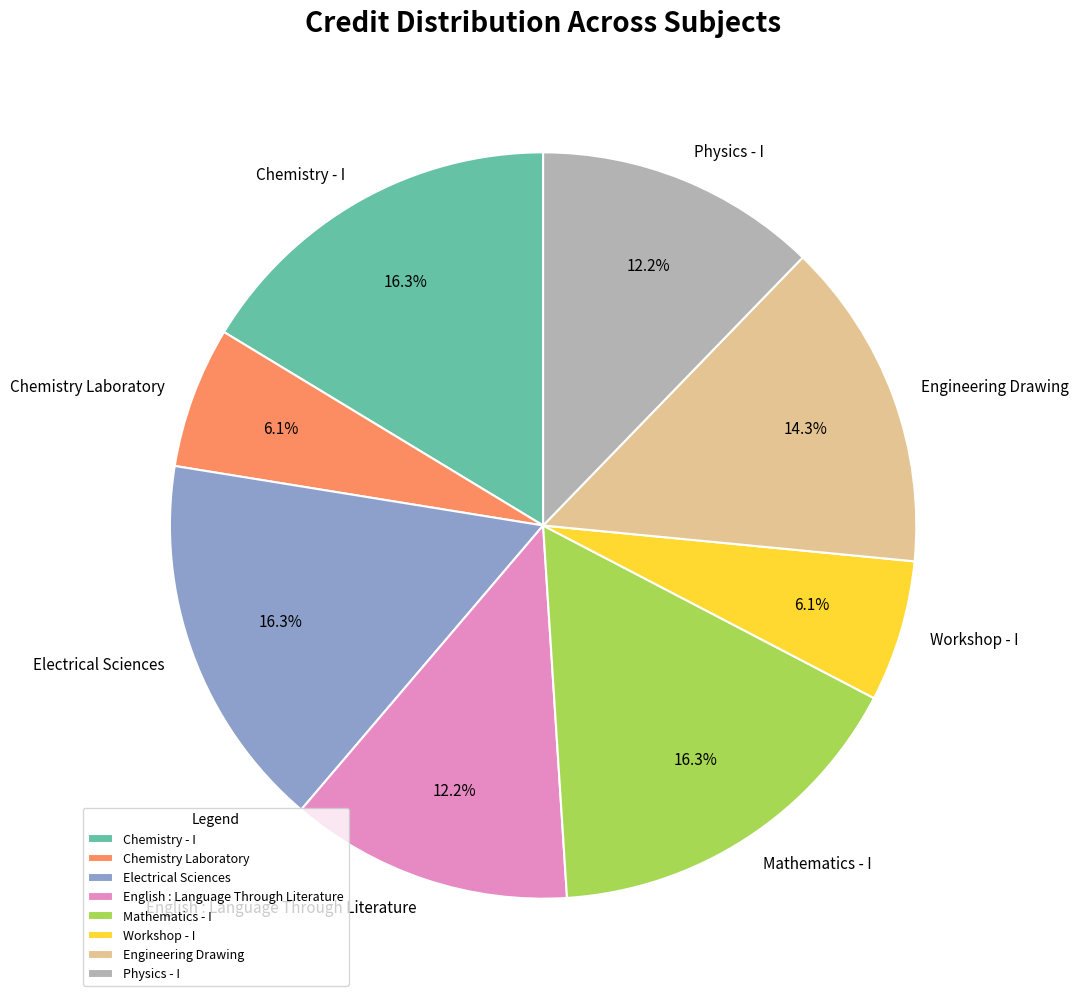

Do Physics - I and Chemistry Laboratory together represent more than half of the pie?

No